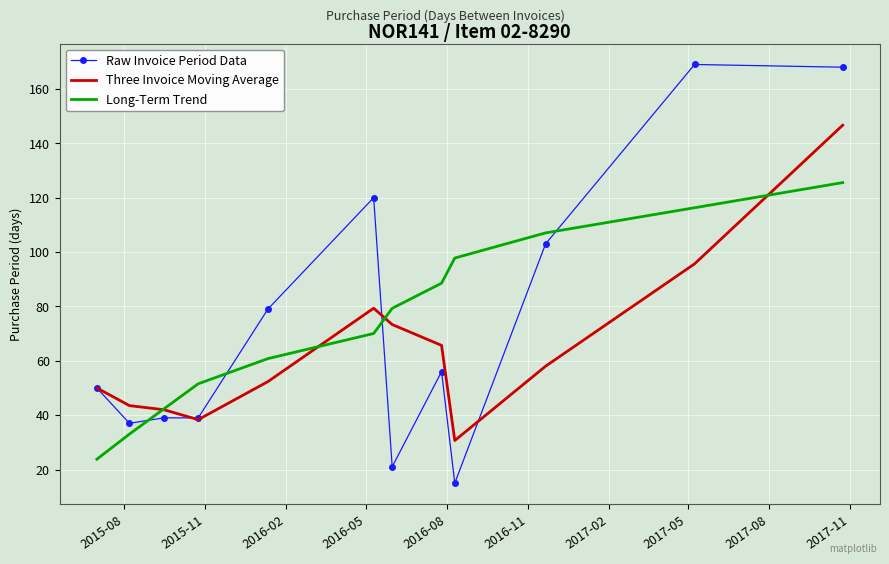

What is the highest value of the Raw Invoice Period Data series?

169.0